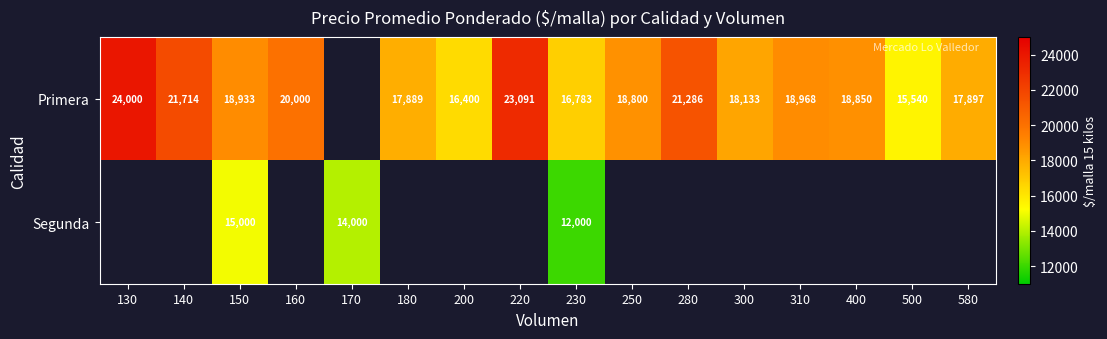

The value of Primera at 160 is 11143. True or false?

False